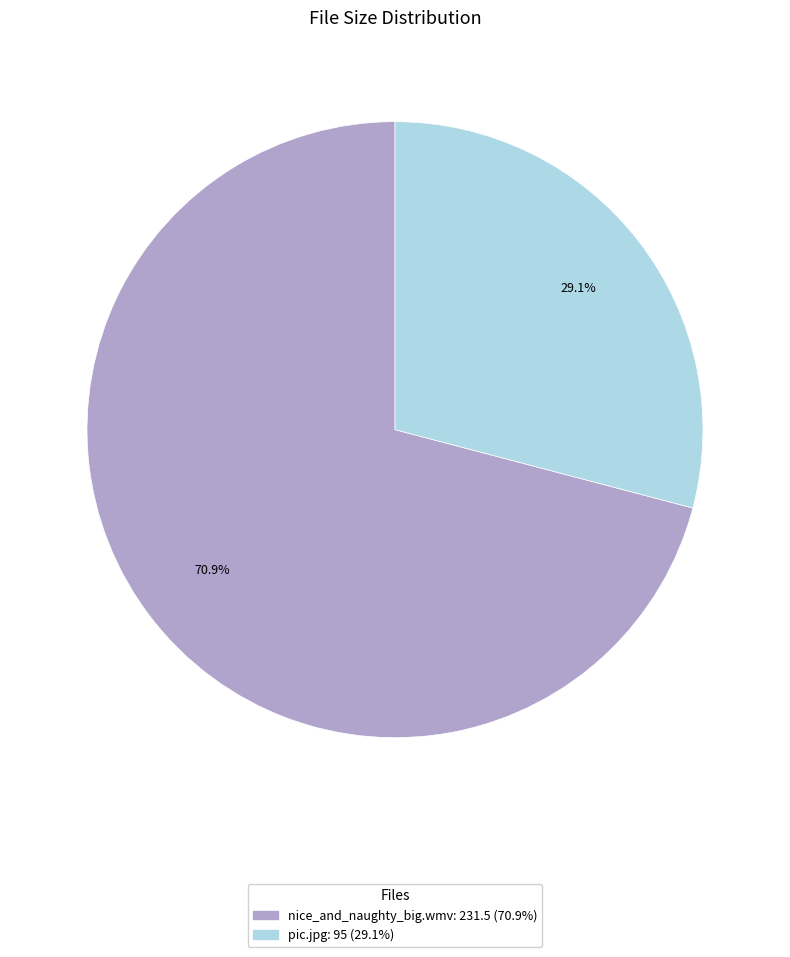

The nice_and_naughty_big.wmv slice represents 71% of the pie. True or false?

True